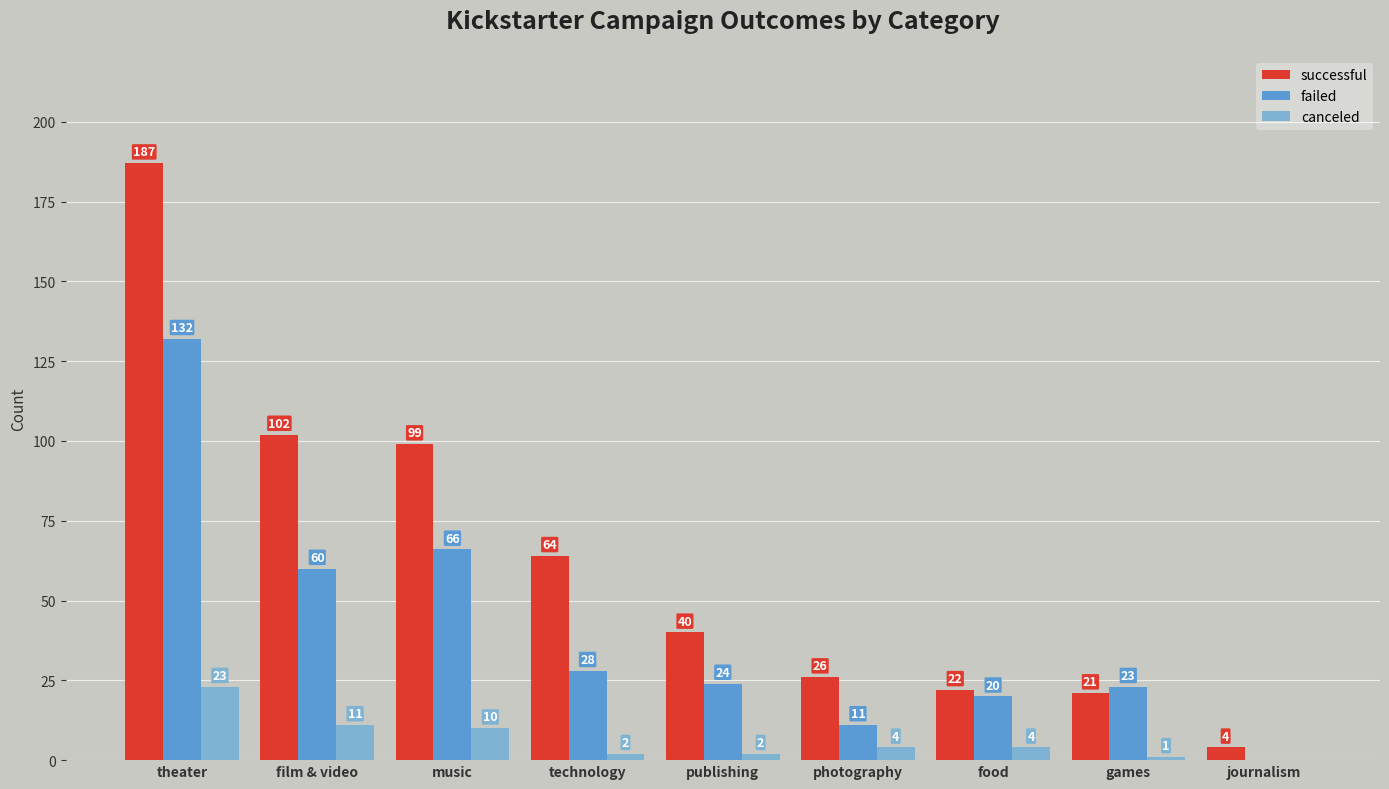

The failed series shows 24 at publishing. True or false?

True